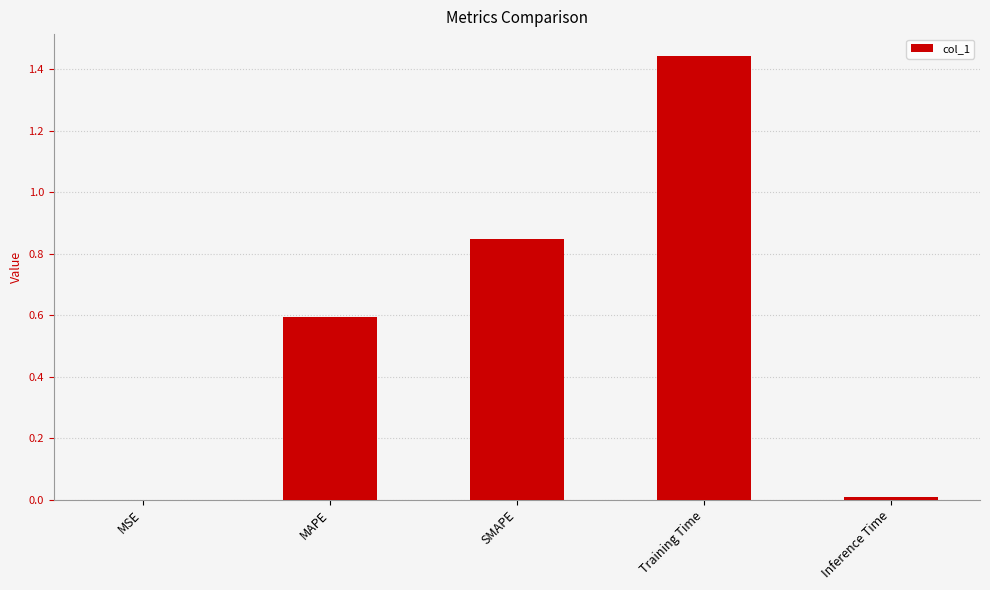

The chart shows a value of 0.7 at Training Time. True or false?

False